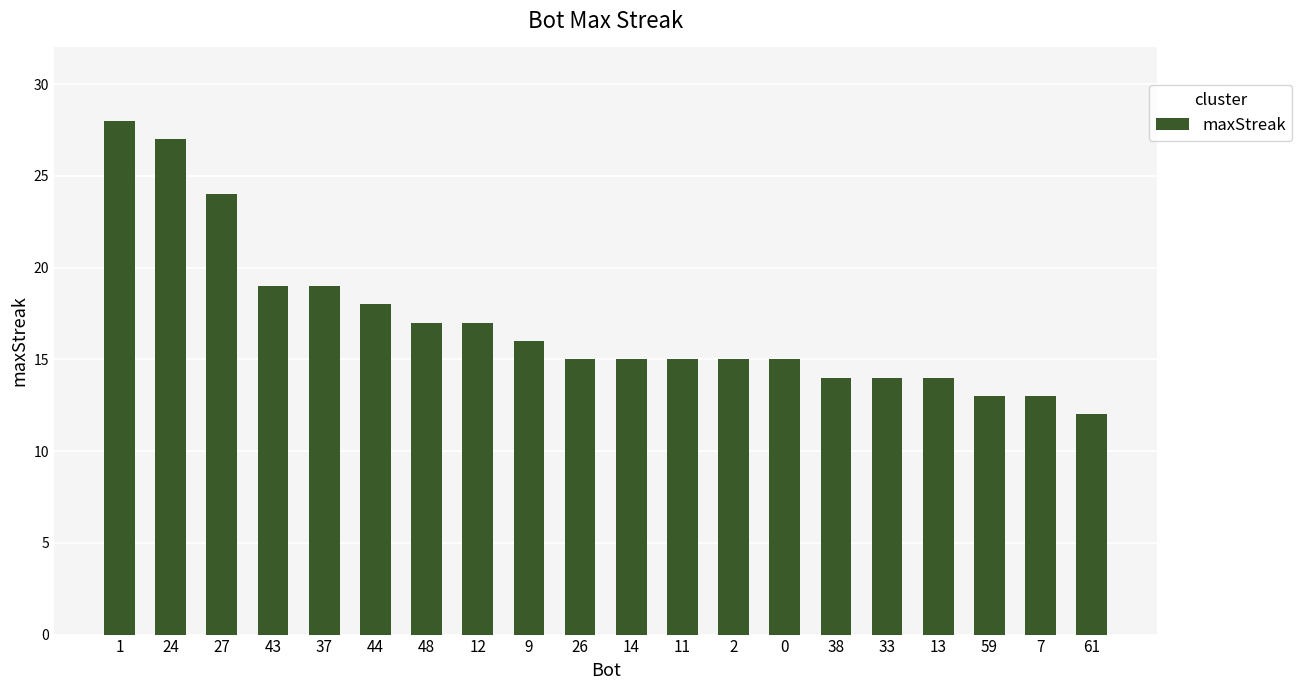

How many bars are there in total?

20